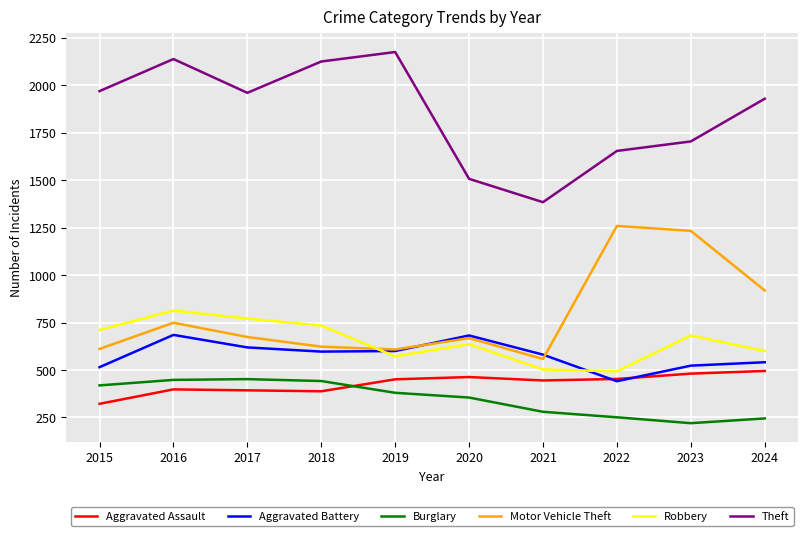

What is the average value of the Burglary series?

349